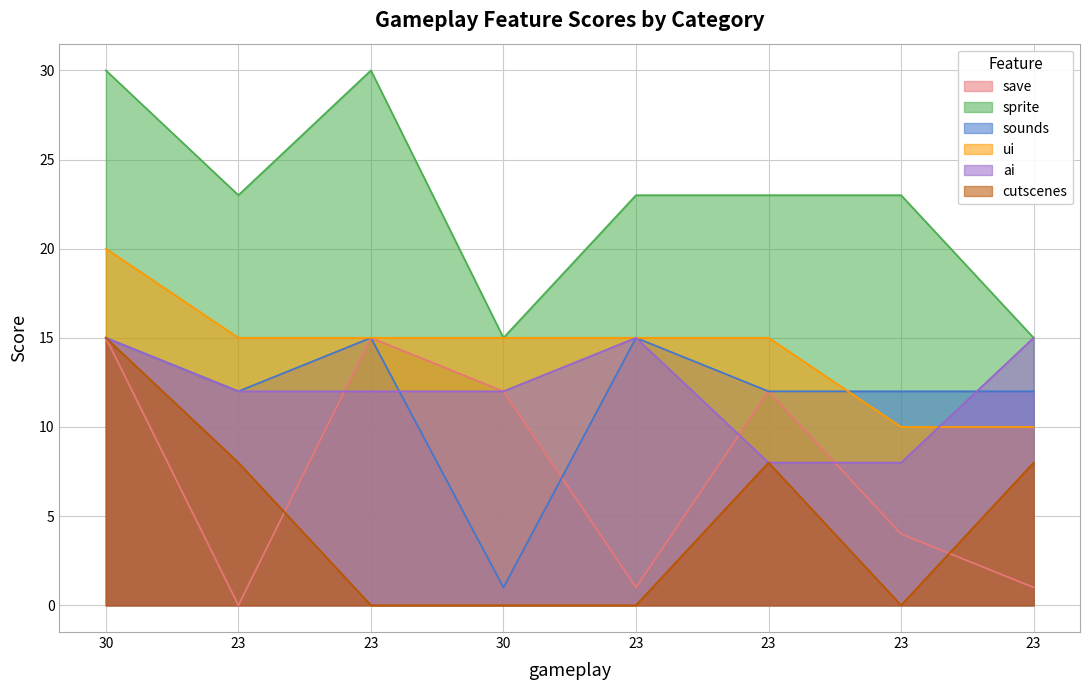

Rank the series at 23 from lowest to highest value.

save, cutscenes, sounds, ai, ui, sprite